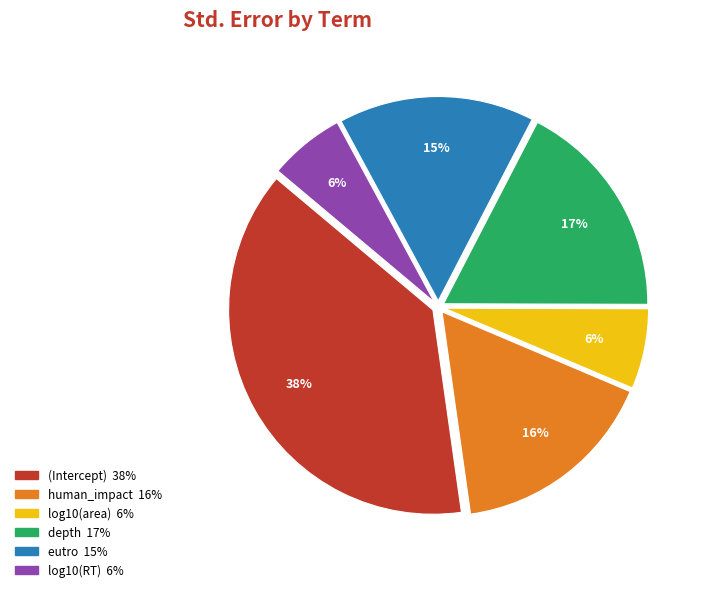

To the nearest percent, what portion does log10(RT) represent?

6%